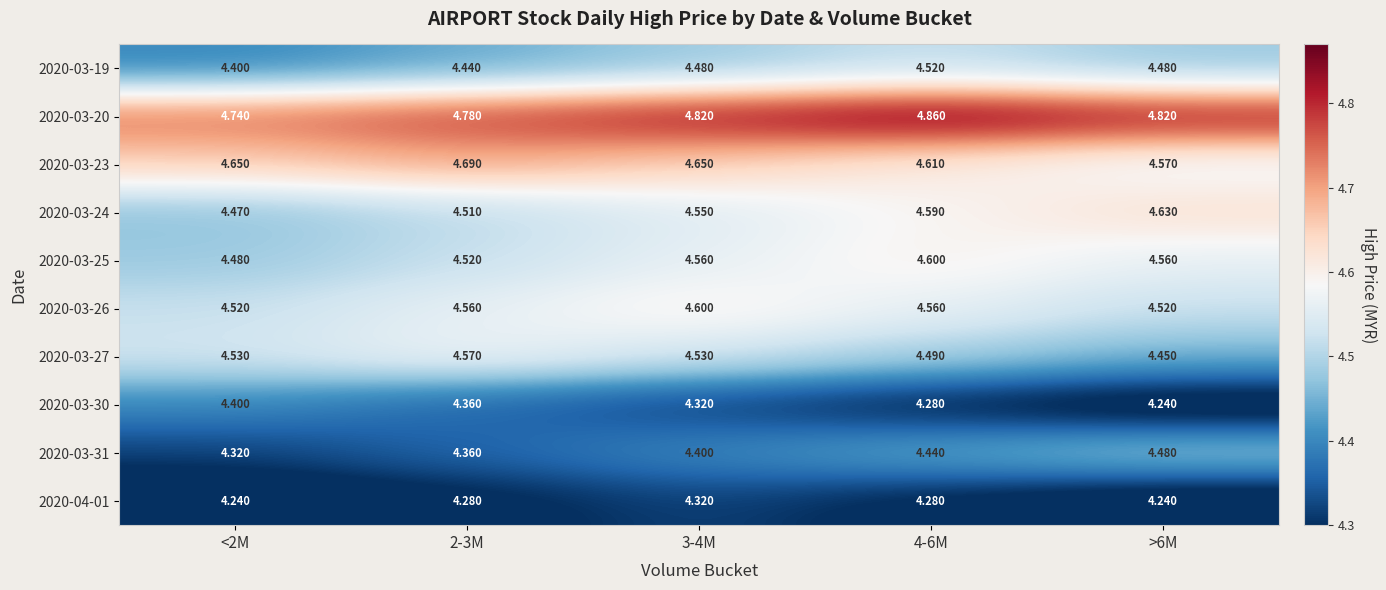

What is the total value across all series at 2-3M?

45.1